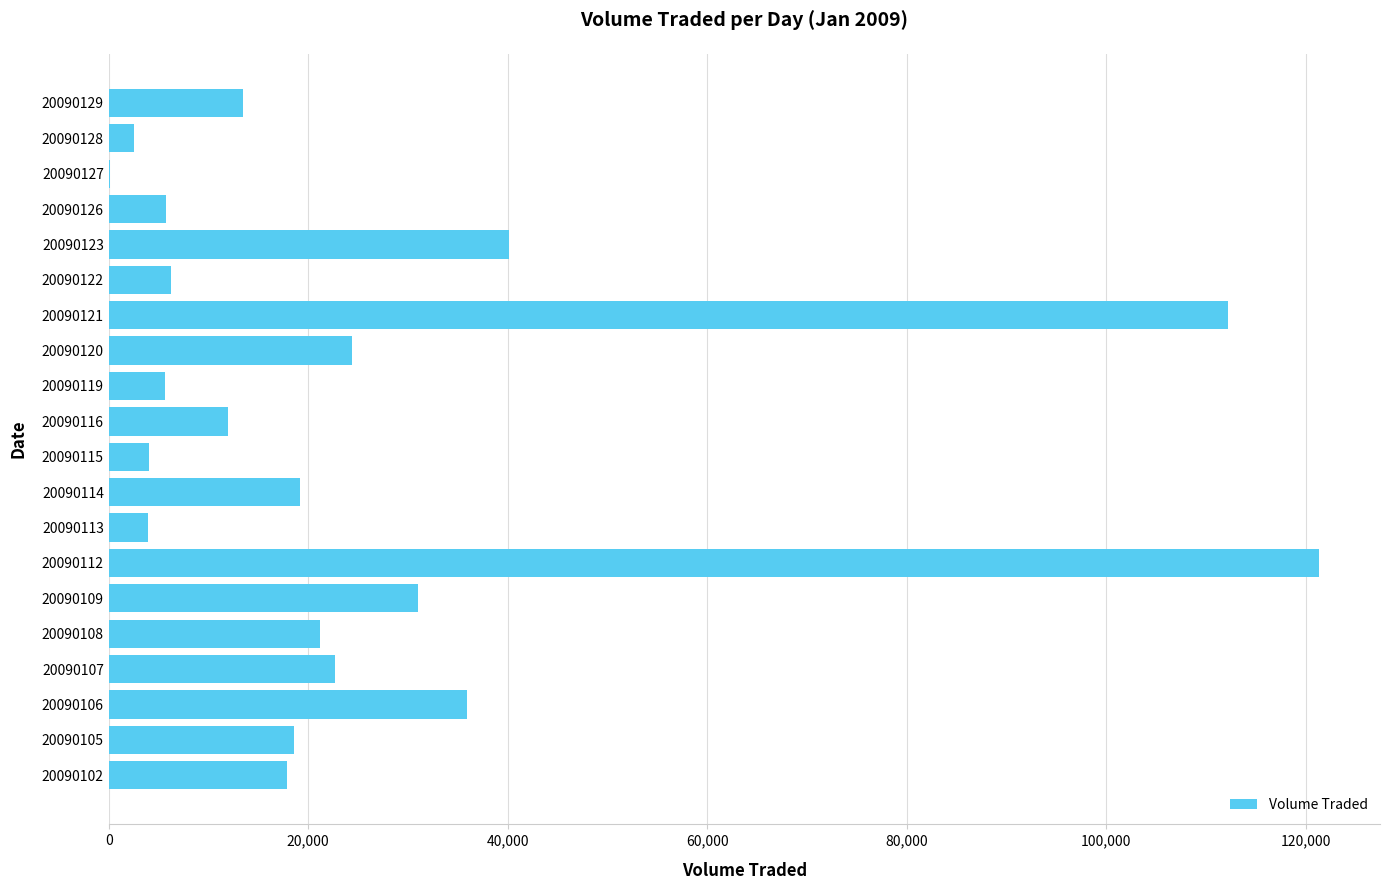

Where is the data nearest to the value 60750?

20090123